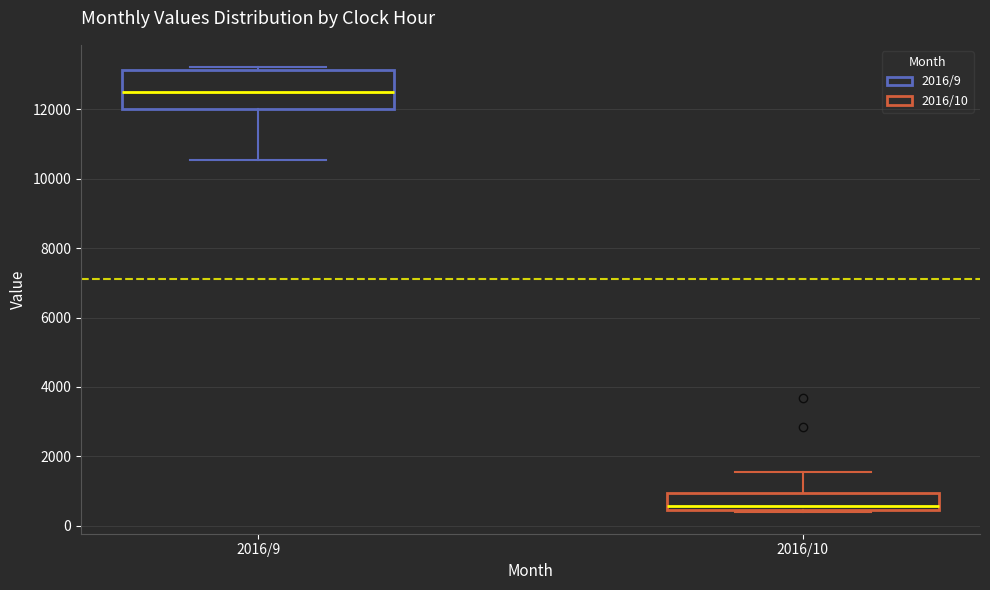

Reading left to right, transcribe this box plot: for each box, give where its median line is, the range the box spans, and where its two whiskers end, as read against the y-axis. The values are not printed on the chart, so give them approximately, as read against the axis.

2016/9: median 12400, box 12000 to 13200, whiskers 10600 to 13200 (just above the box's upper edge)
2016/10: median 600, box 400 to 1000, whiskers 400 to 1600